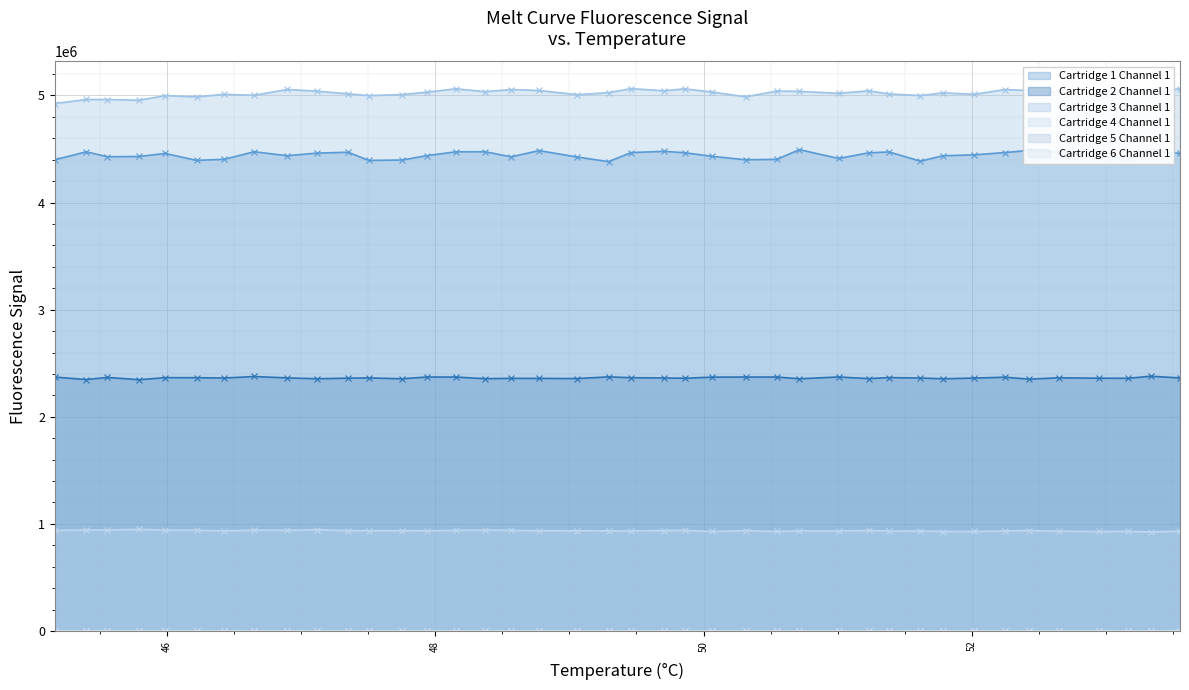

True or false: Cartridge 3 Channel 1 and Cartridge 1 Channel 1 cross at least once.

False